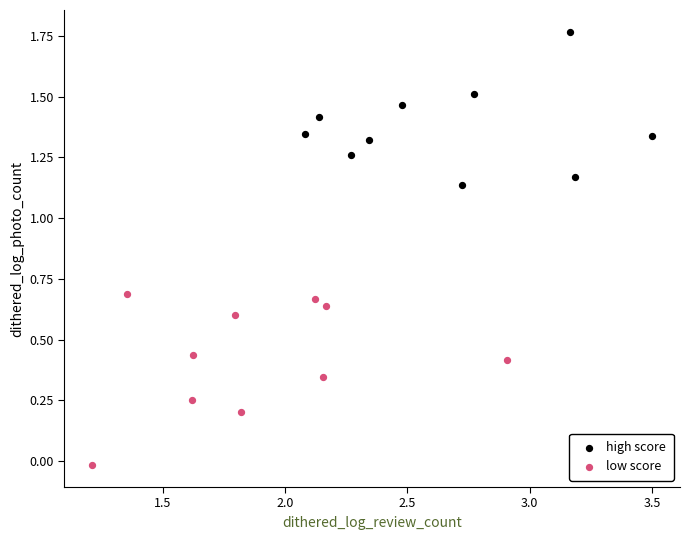

Which series reaches the maximum Y coordinate?

high score